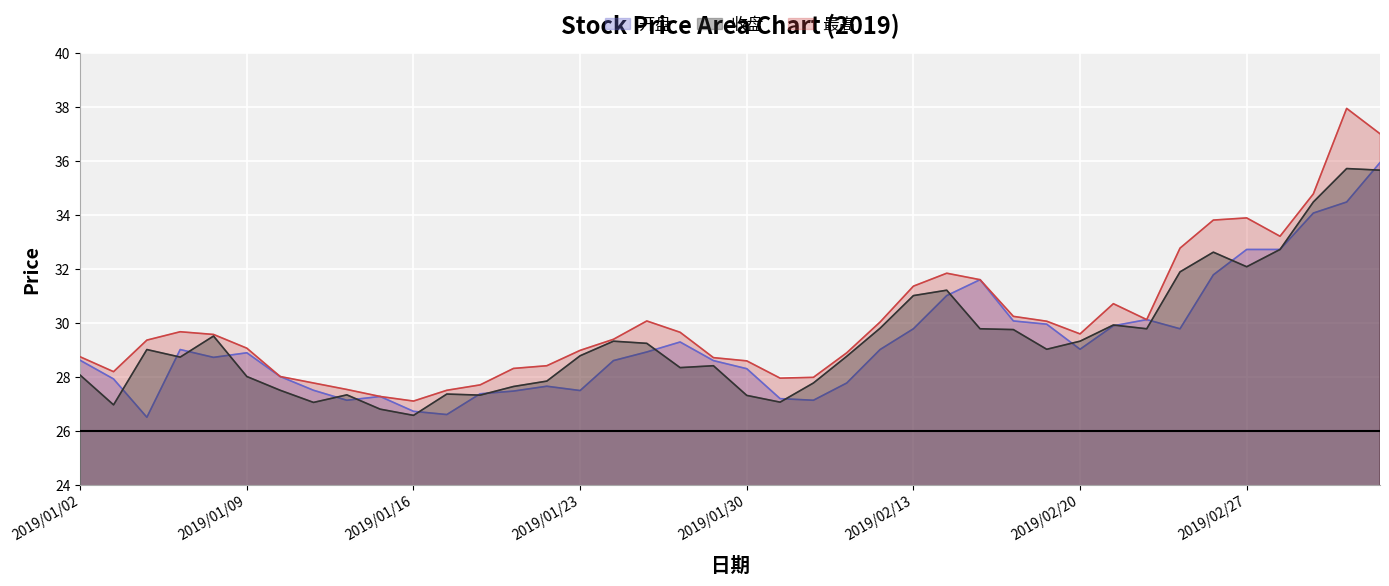

What is the minimum value for 收盘?

26.6